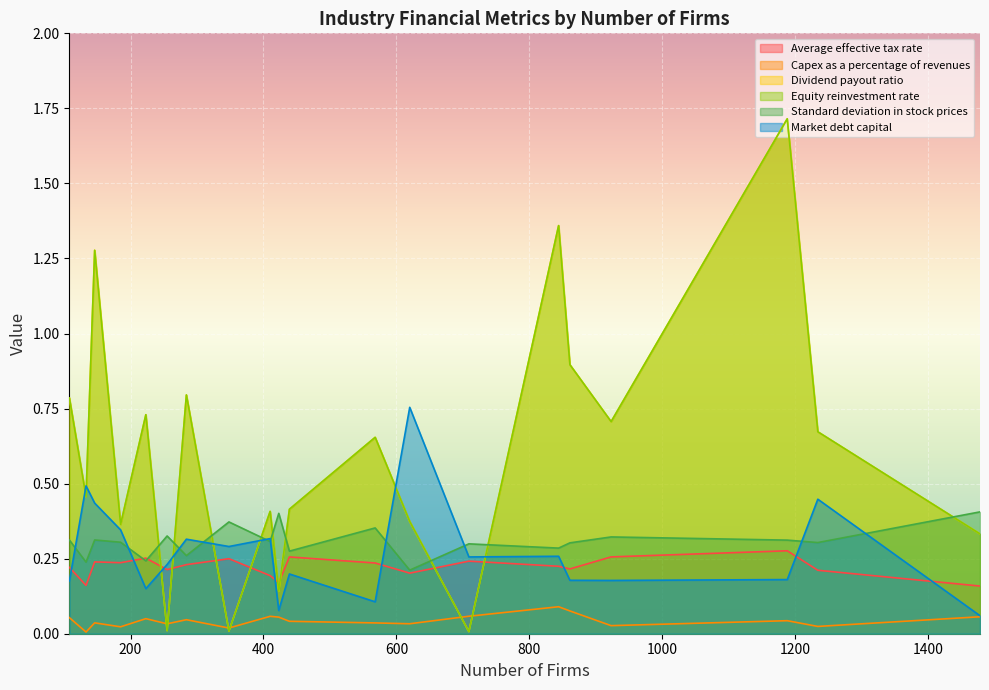

Does the chart display data point markers on the line(s)?

No